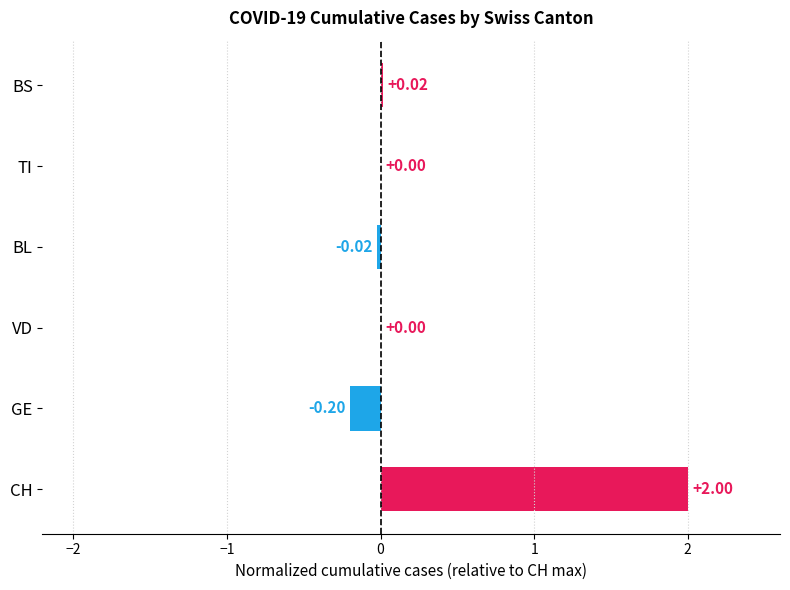

What is the change in value from GE to BL?

+0.2